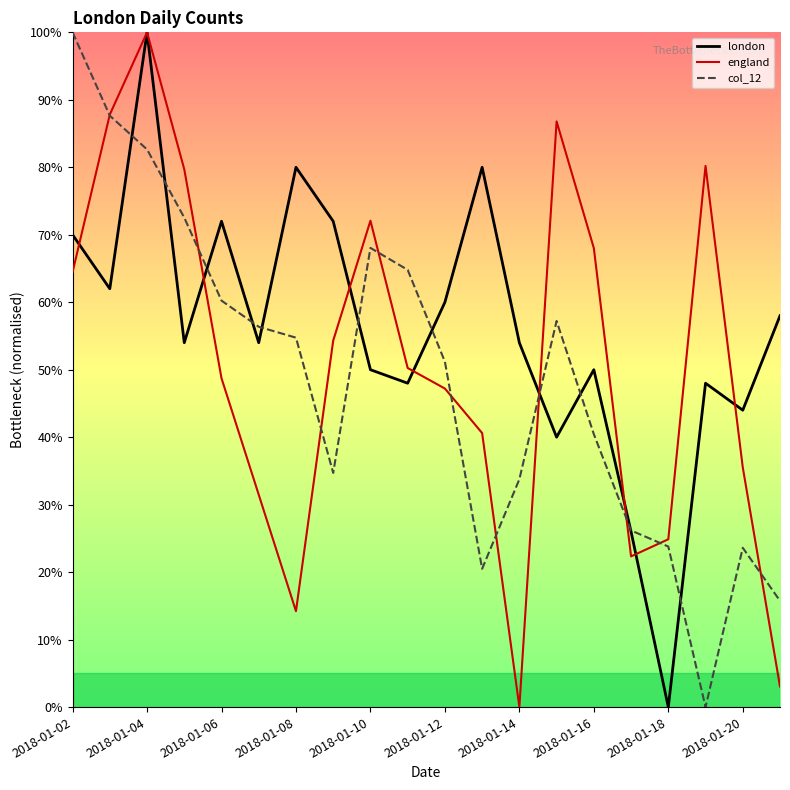

True or false: col_12 has more than 0 interior local peaks.

True